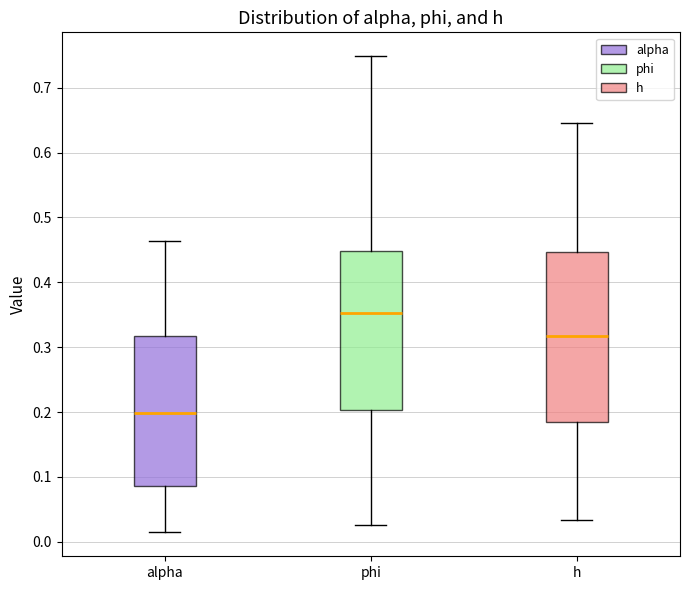

Where does the upper whisker of the box for alpha end on the y-axis? The values are not printed on the chart, so give them approximately, as read against the axis.

0.46